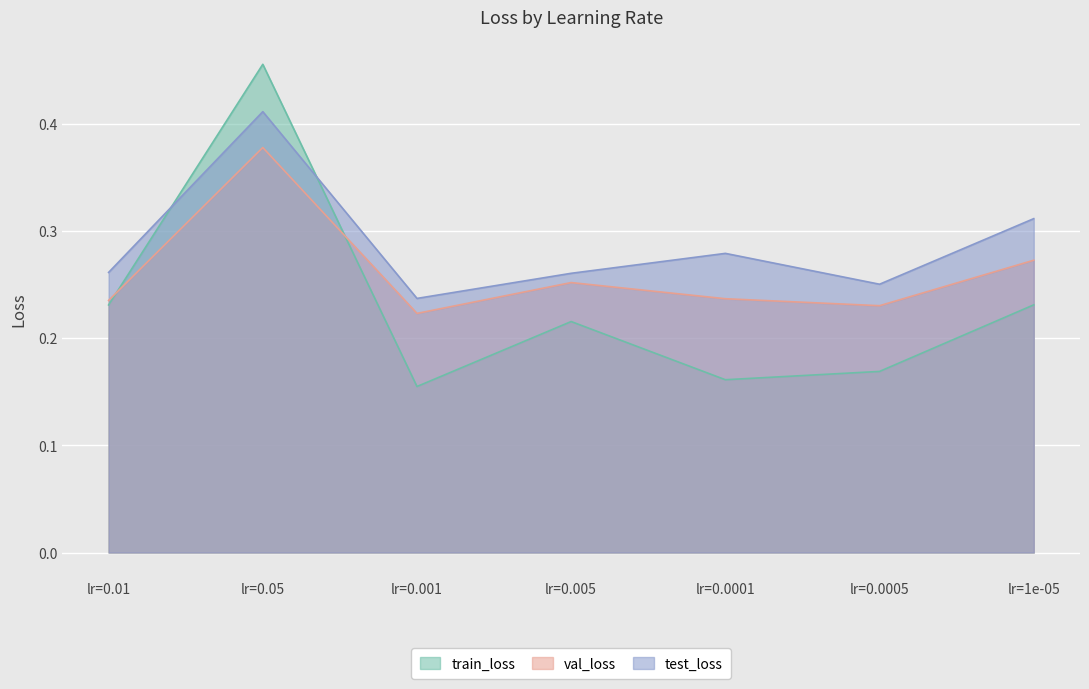

Does the chart display data point markers on the line(s)?

No